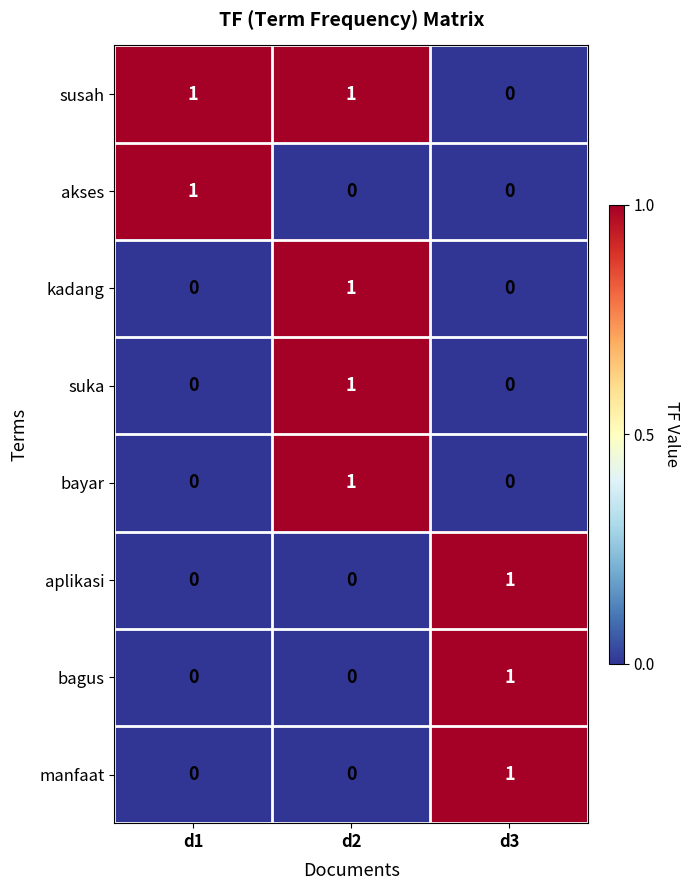

Count the suka values in the range 0 to 1.

3